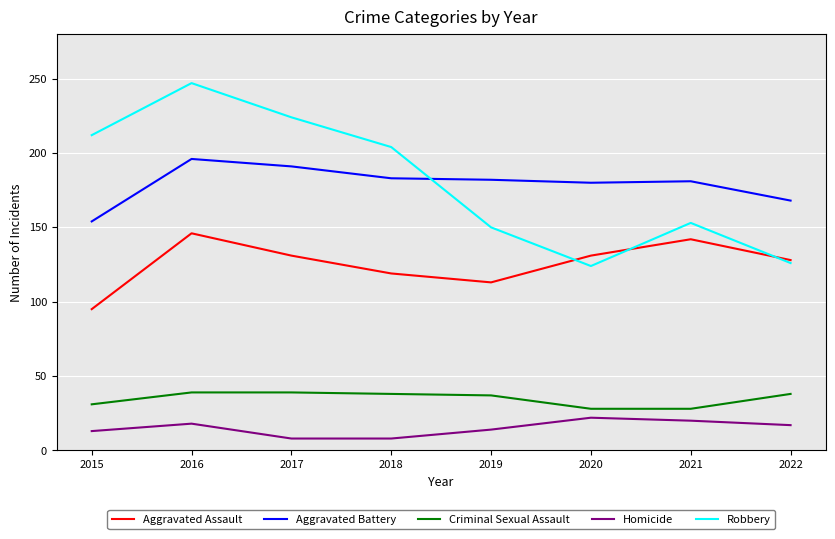

At how many categories does at least one series exceed 26?

8